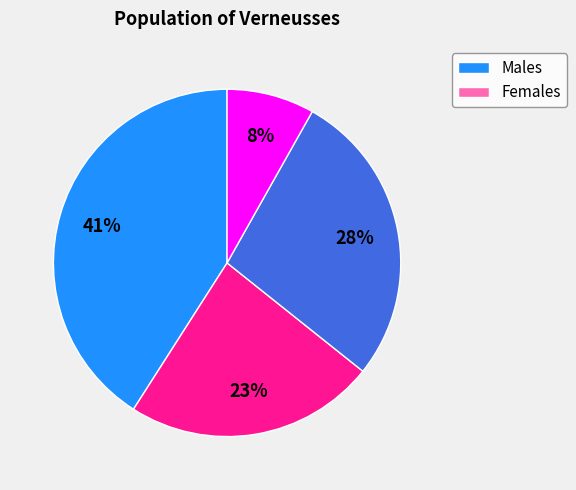

To the nearest percent, what is the difference between the largest and smallest slice percentages?

41%